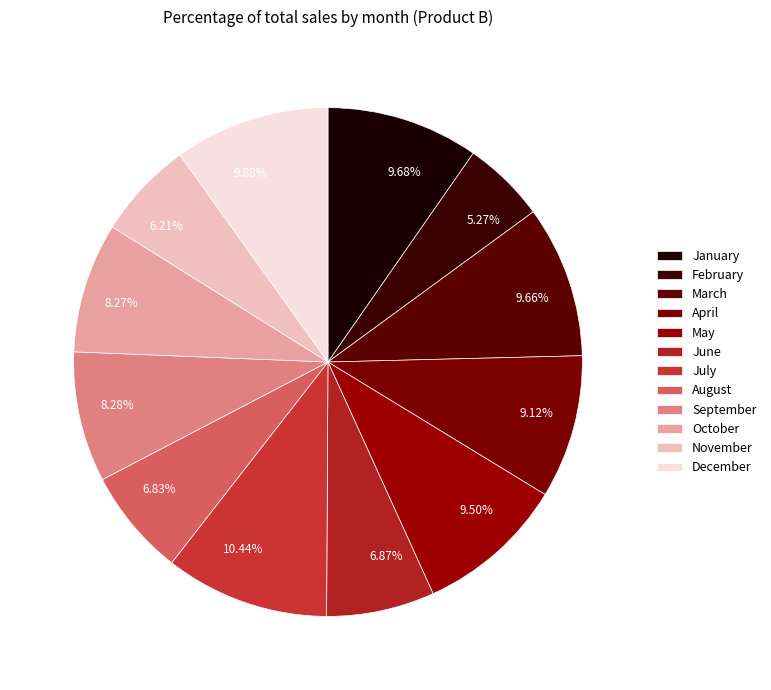

To the nearest percent, what is the average slice percentage?

8%